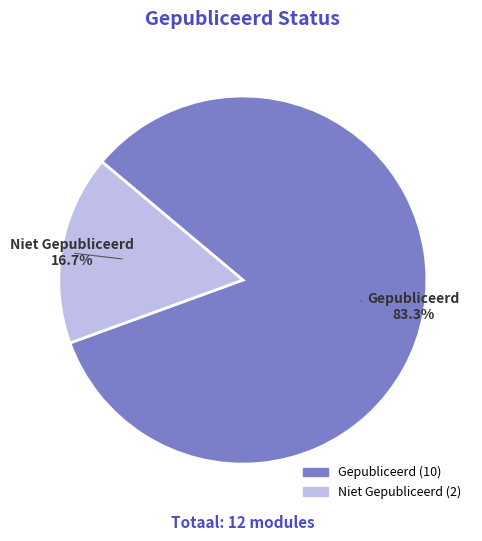

Rank the categories by value from lowest to highest.

Niet Gepubliceerd, Gepubliceerd